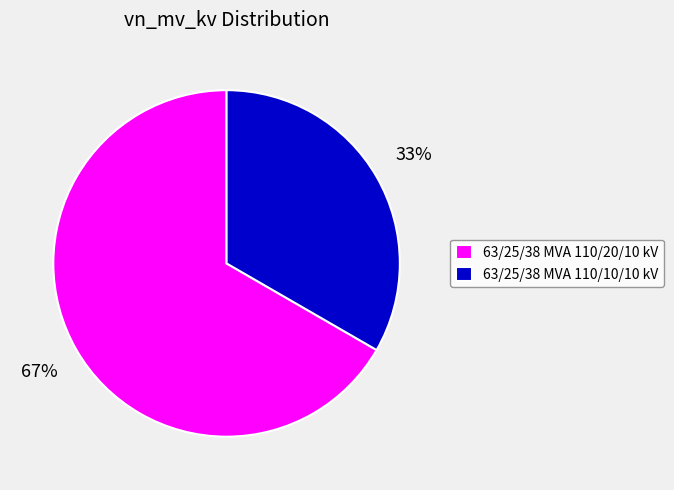

Between 63/25/38 MVA 110/20/10 kV and 63/25/38 MVA 110/10/10 kV, which is larger?

63/25/38 MVA 110/20/10 kV